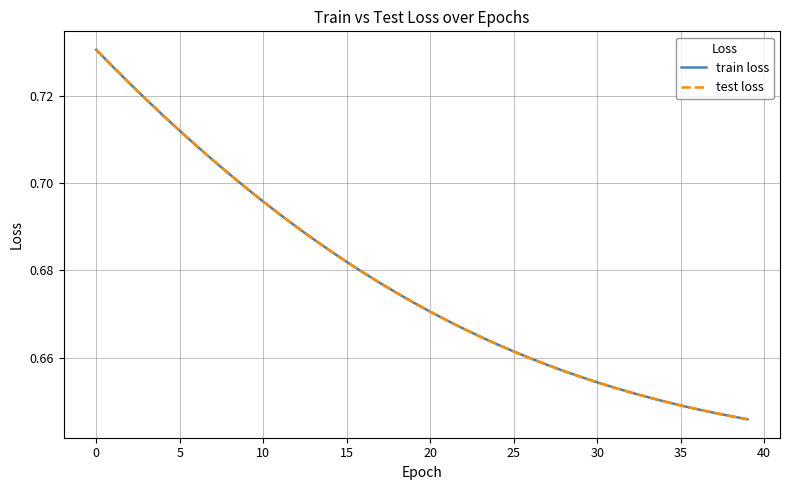

Does the chart have visible grid lines?

Yes